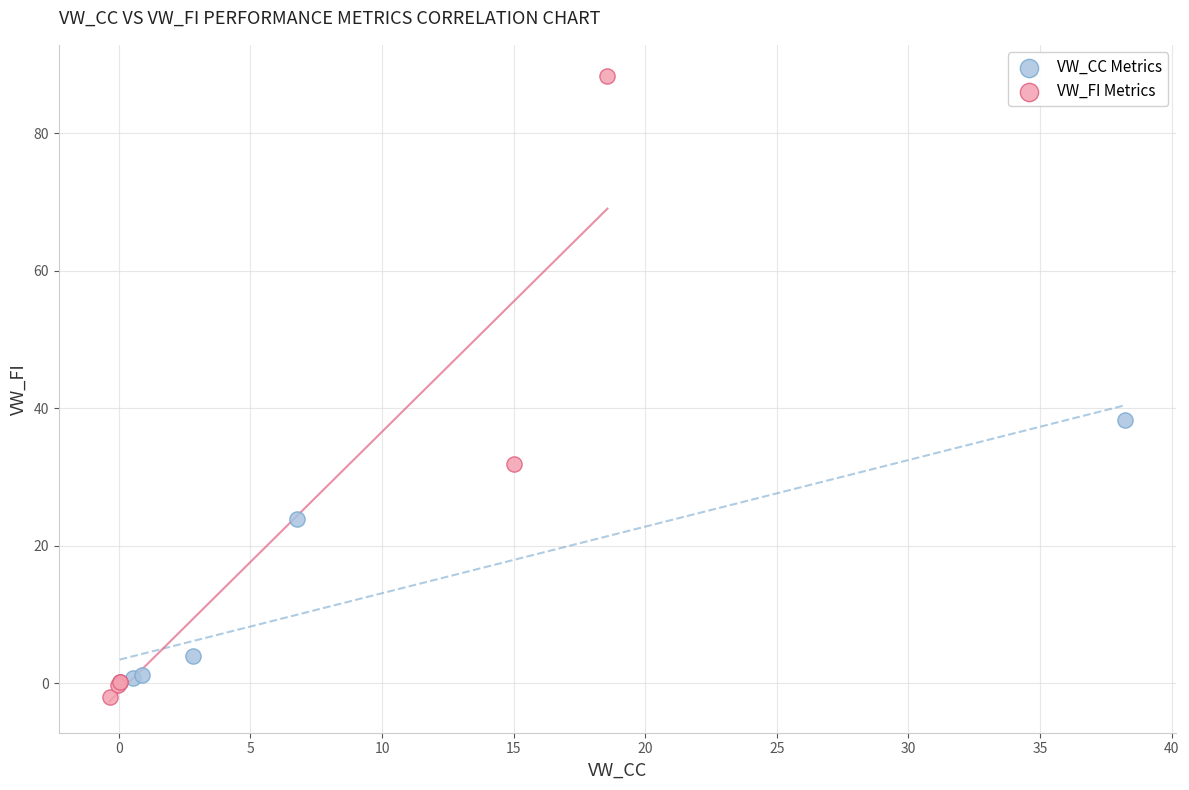

Which series contains the highest Y value?

VW_FI Metrics